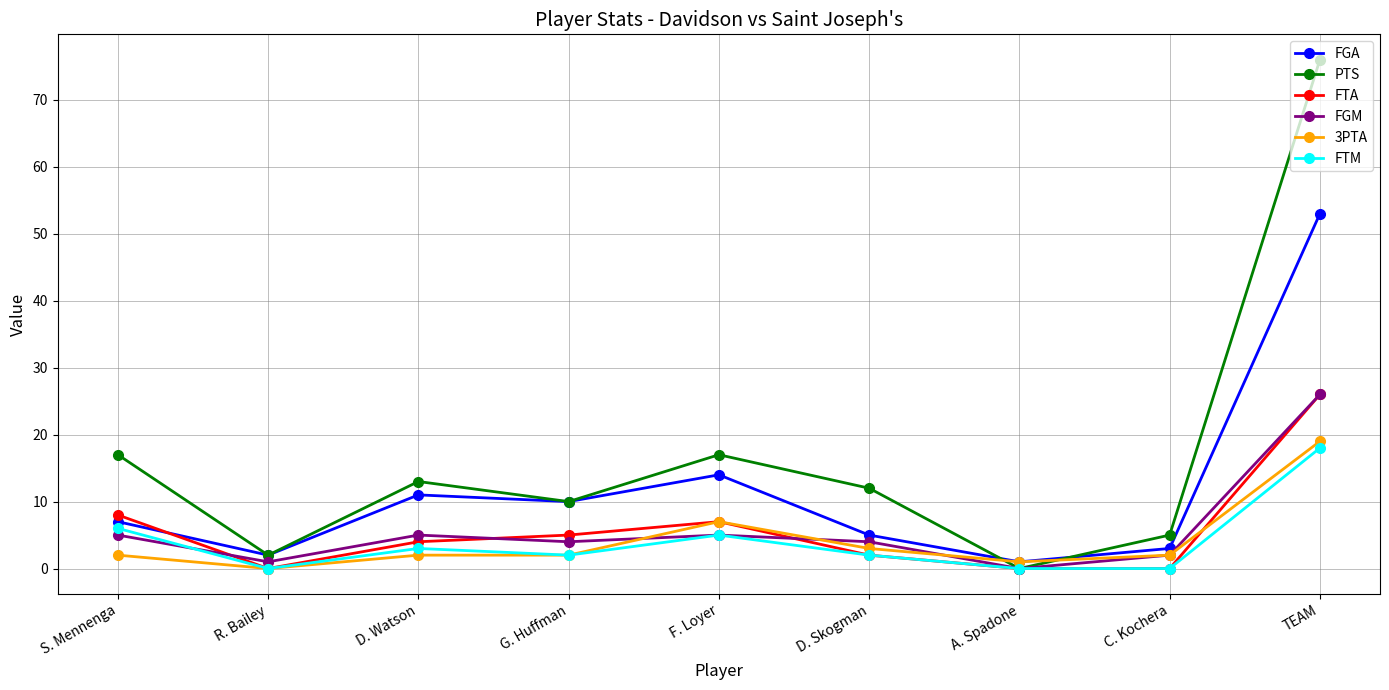

True or false: 3PTA has a value of -11 at R. Bailey.

False